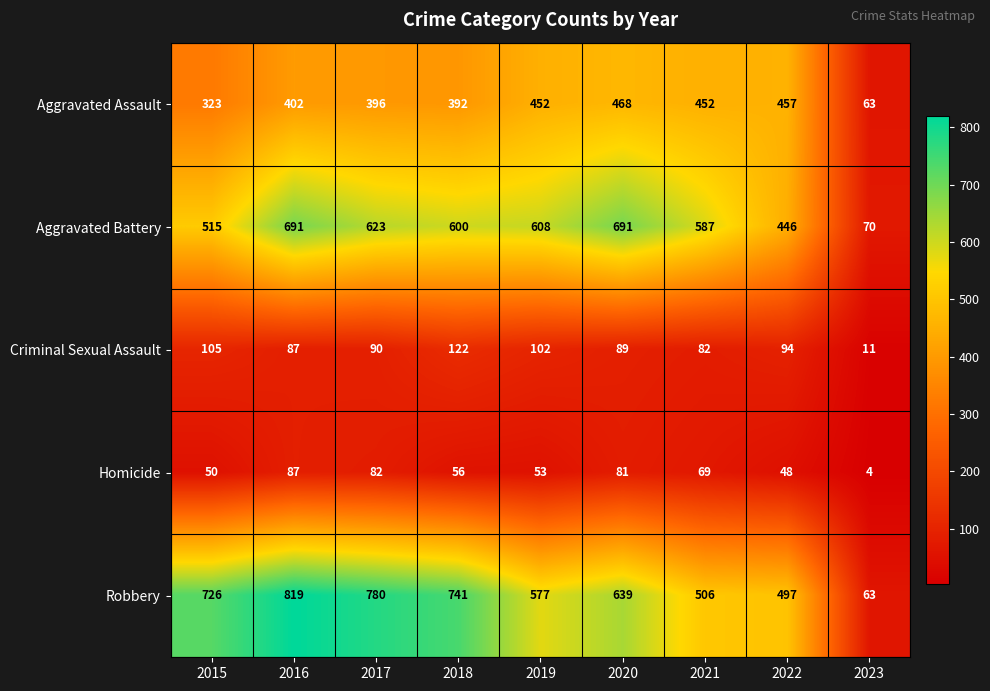

What is the difference between the second highest and second lowest values in the Aggravated Battery series?

245